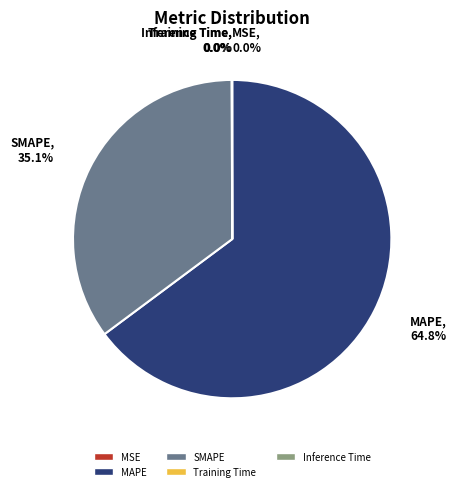

Which slice is the largest?

MAPE